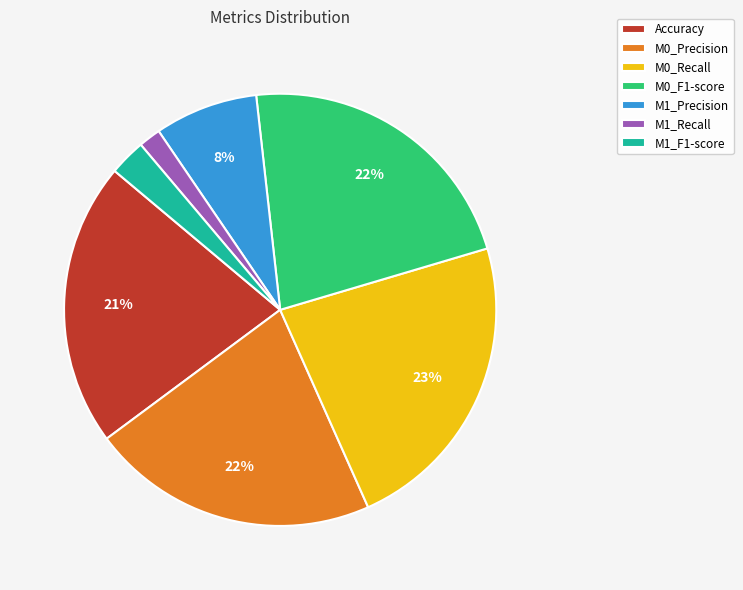

To the nearest percent, what is the difference between the largest and smallest slice percentages?

21%